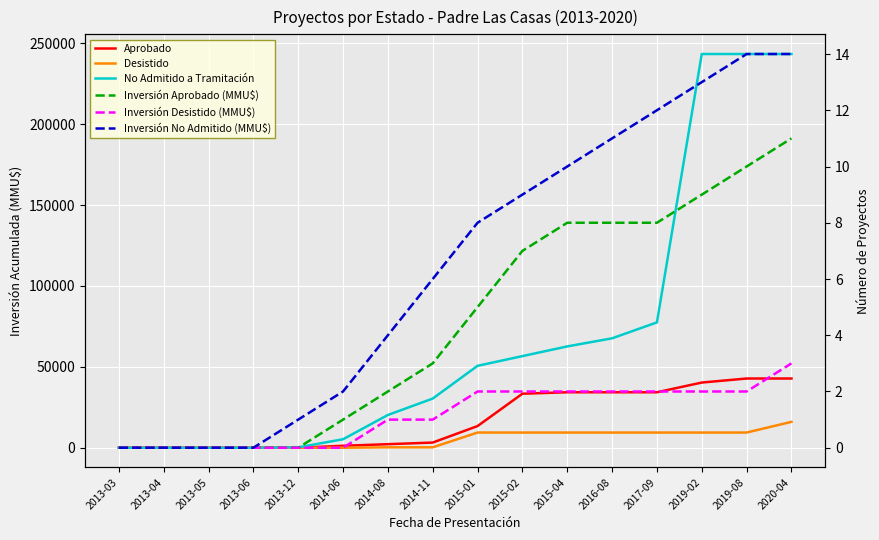

Is the value of Aprobado at 2017-09 greater than the value of Desistido at 2014-08?

Yes